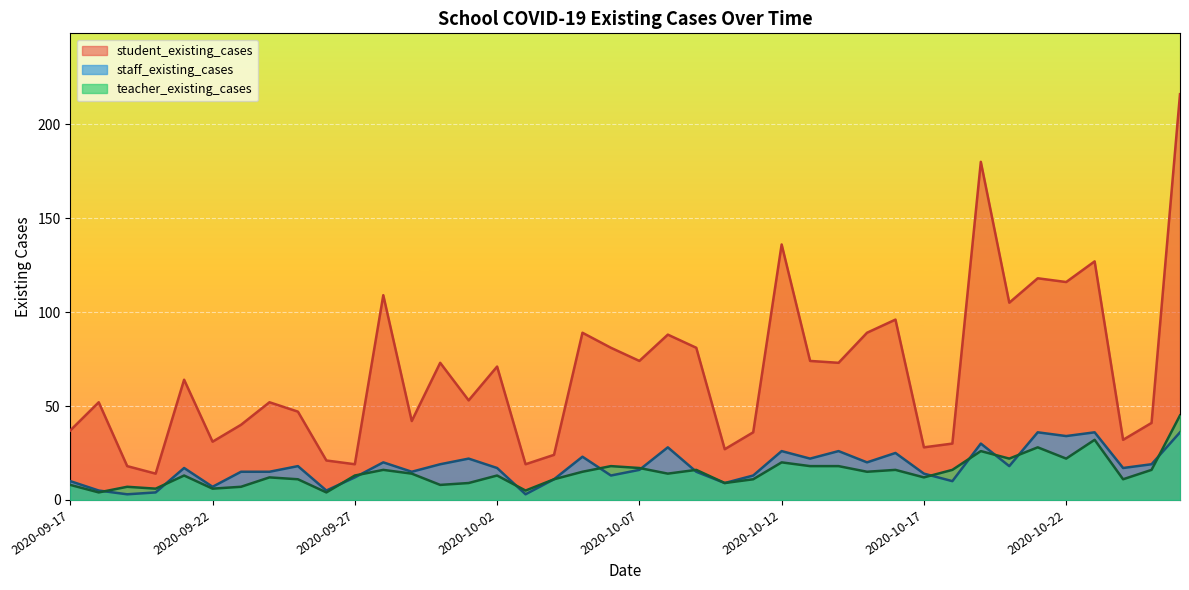

At which label is teacher_existing_cases closest to 24?

2020-10-19